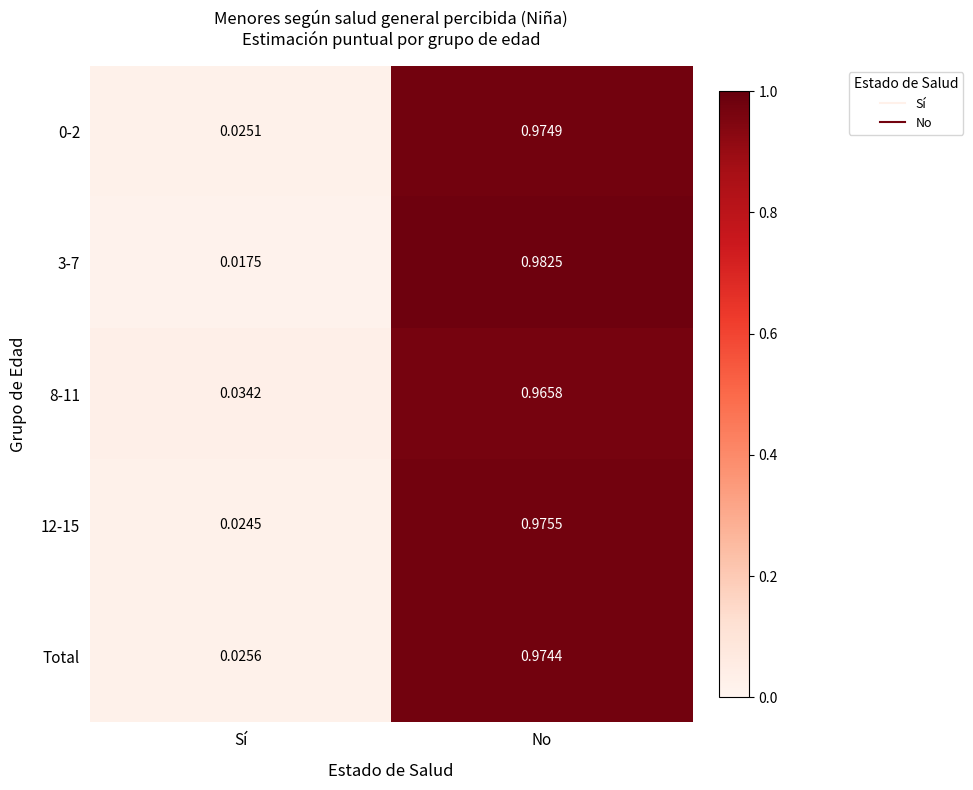

At which category is the sum across all series the highest?

No